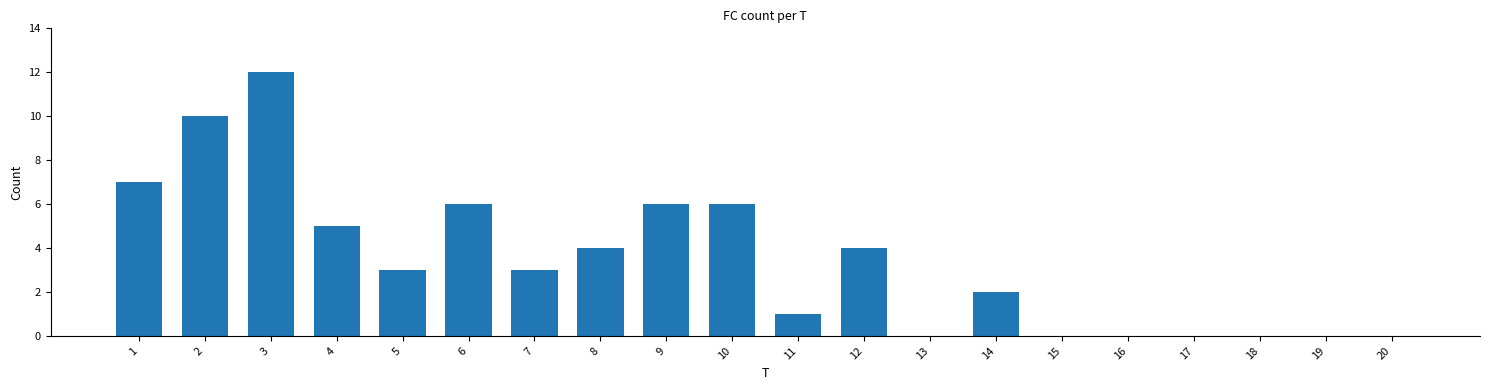

What is the maximum value shown in the chart?

12